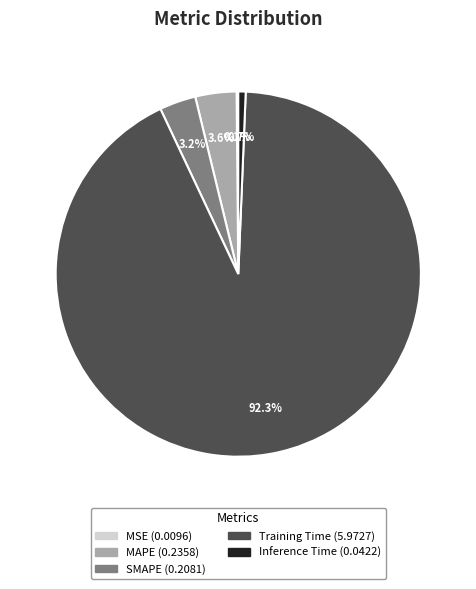

Which category has the biggest portion of the pie?

Training Time